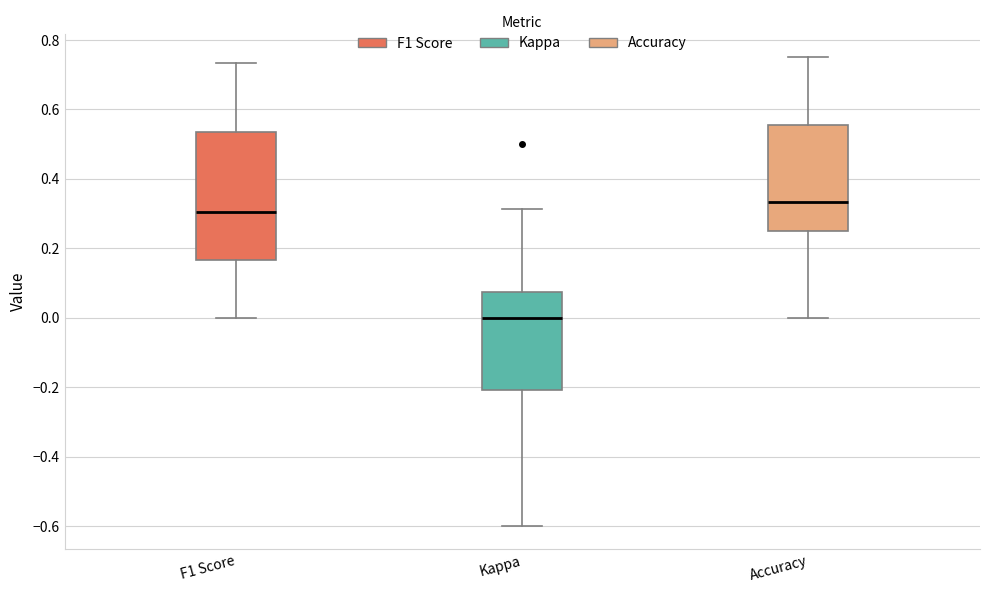

Reading left to right, read every box against the y-axis: the position of its median line, the range the box covers, and the ends of its whiskers. The values are not printed on the chart, so give them approximately, as read against the axis.

F1 Score: median 0.30, box 0.16 to 0.54, whiskers 0.00 to 0.74
Kappa: median 0.00, box -0.20 to 0.08, whiskers -0.60 to 0.32
Accuracy: median 0.34, box 0.26 to 0.56, whiskers 0.00 to 0.76